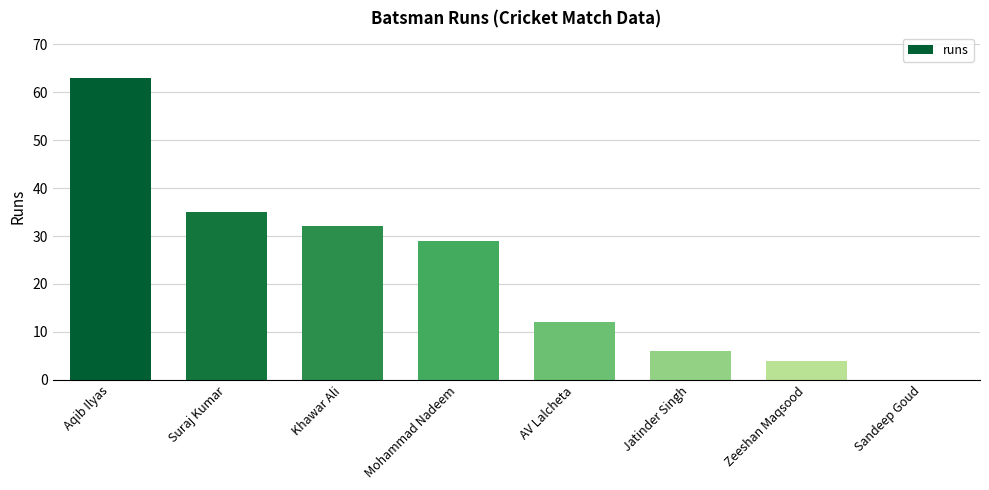

How many positive values are there?

7